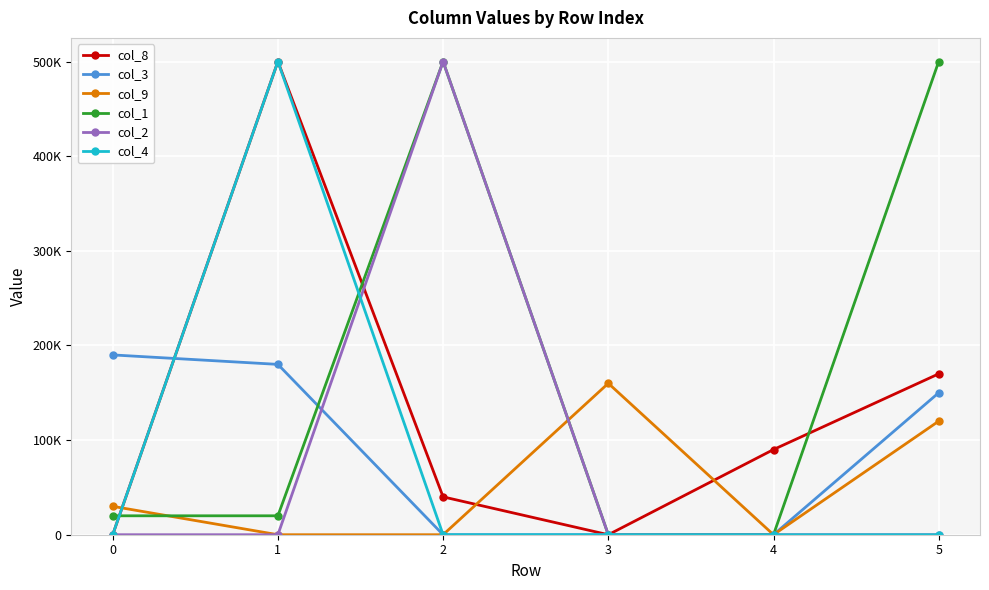

Is this an area chart (filled region under the line)?

No